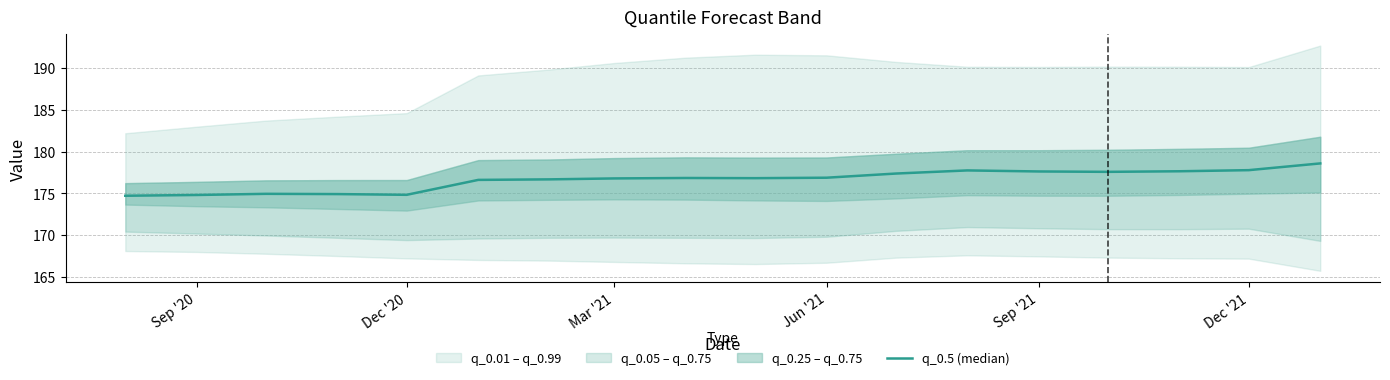

How many points are higher than both their immediate neighbors (excluding endpoints)?

3